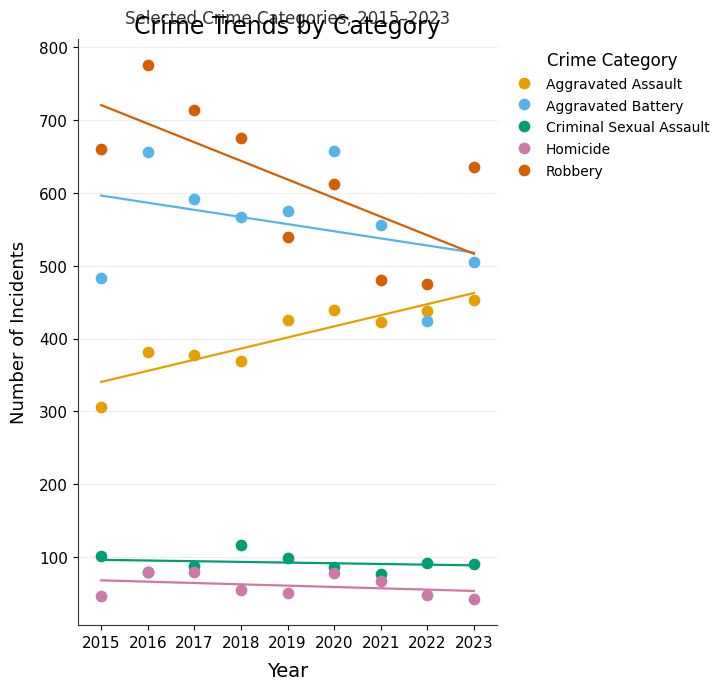

What are all the series names shown in the legend?

Aggravated Assault, Aggravated Battery, Criminal Sexual Assault, Homicide, Robbery